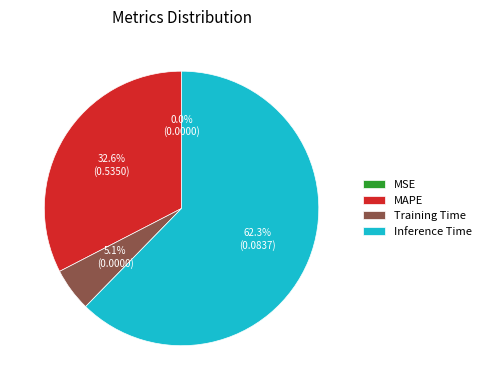

Combined, do Training Time and MAPE account for over 50%?

No